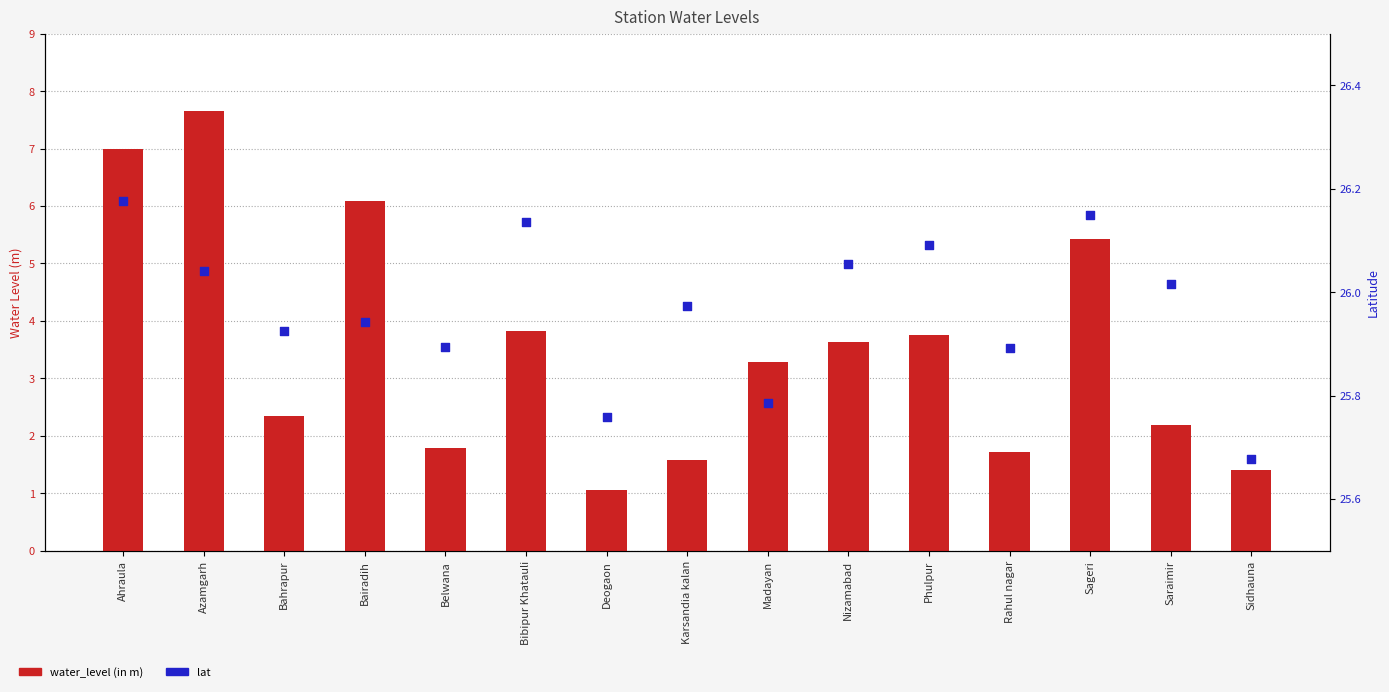

Is the value of water_level (in m) at Belwana greater than the value of lat at Sageri?

No